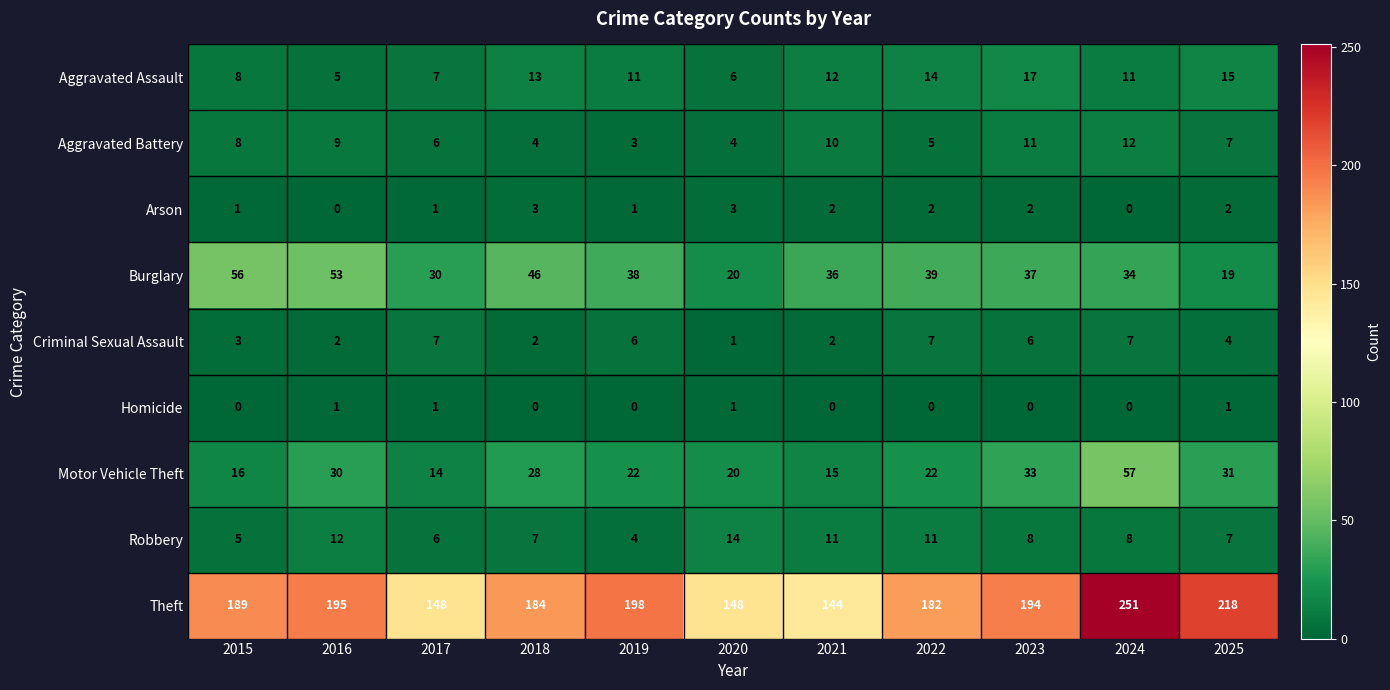

Which series has the largest range (max minus min)?

Theft